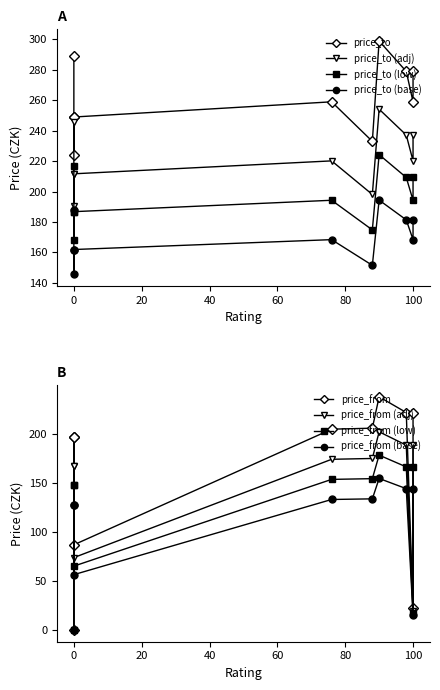

What is the average value of the price_to series?

262